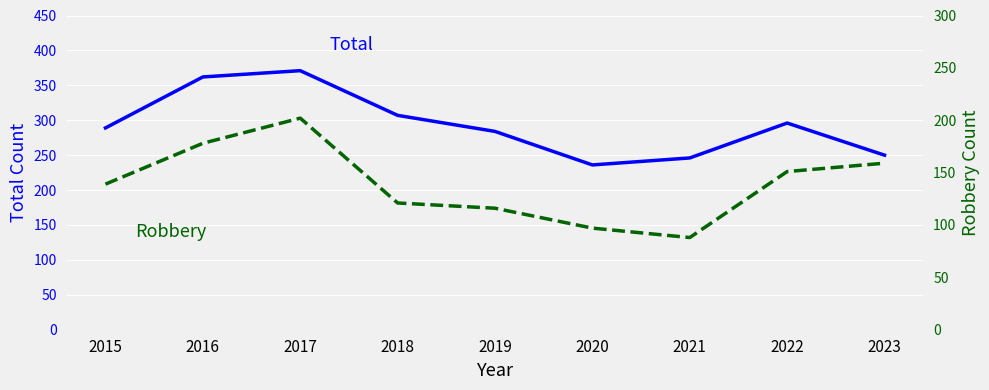

Where is Robbery nearest to the value 145?

2015